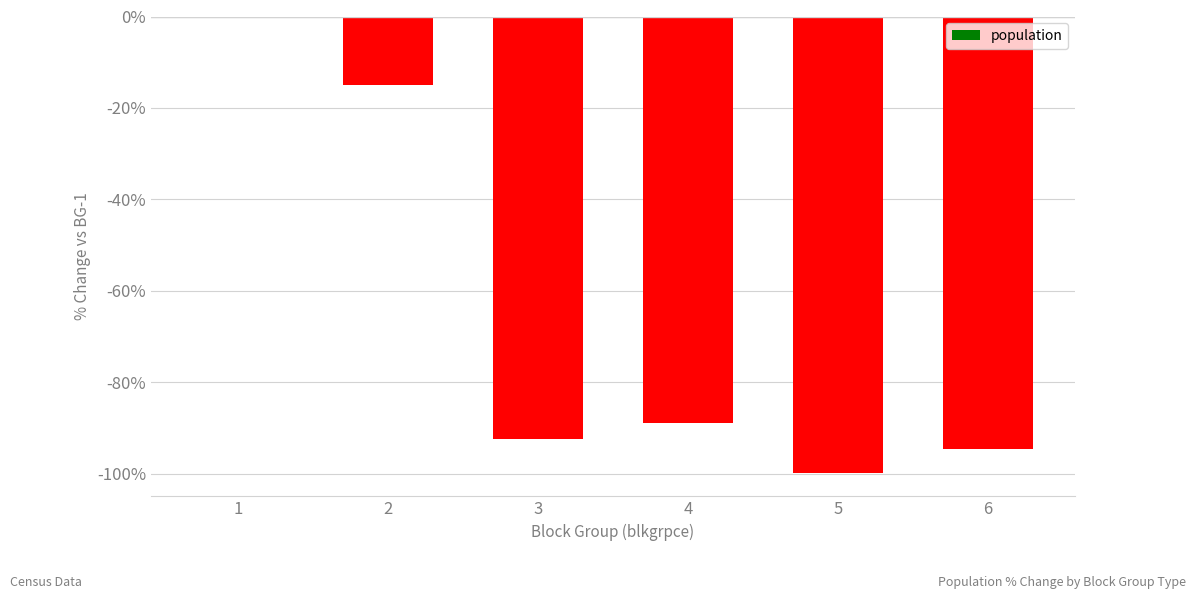

What is the sum of all values?

-390.8